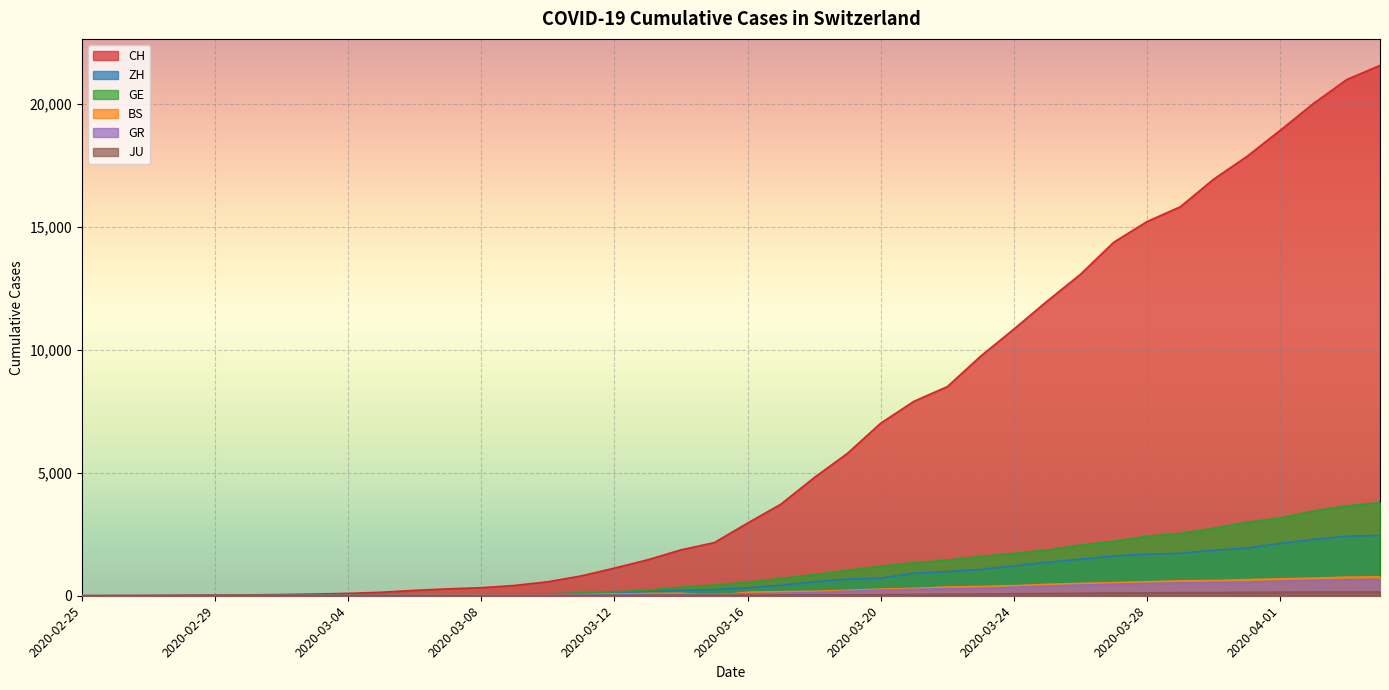

Which series ends up on top after the final intersection of BS and GR?

BS